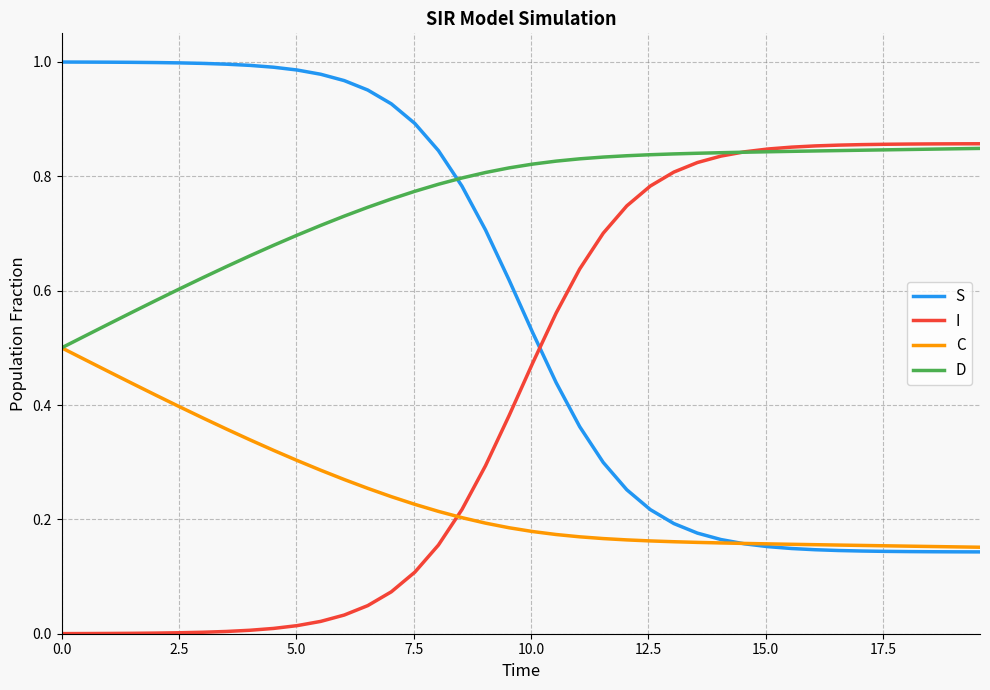

Which series has the largest total across all categories?

D